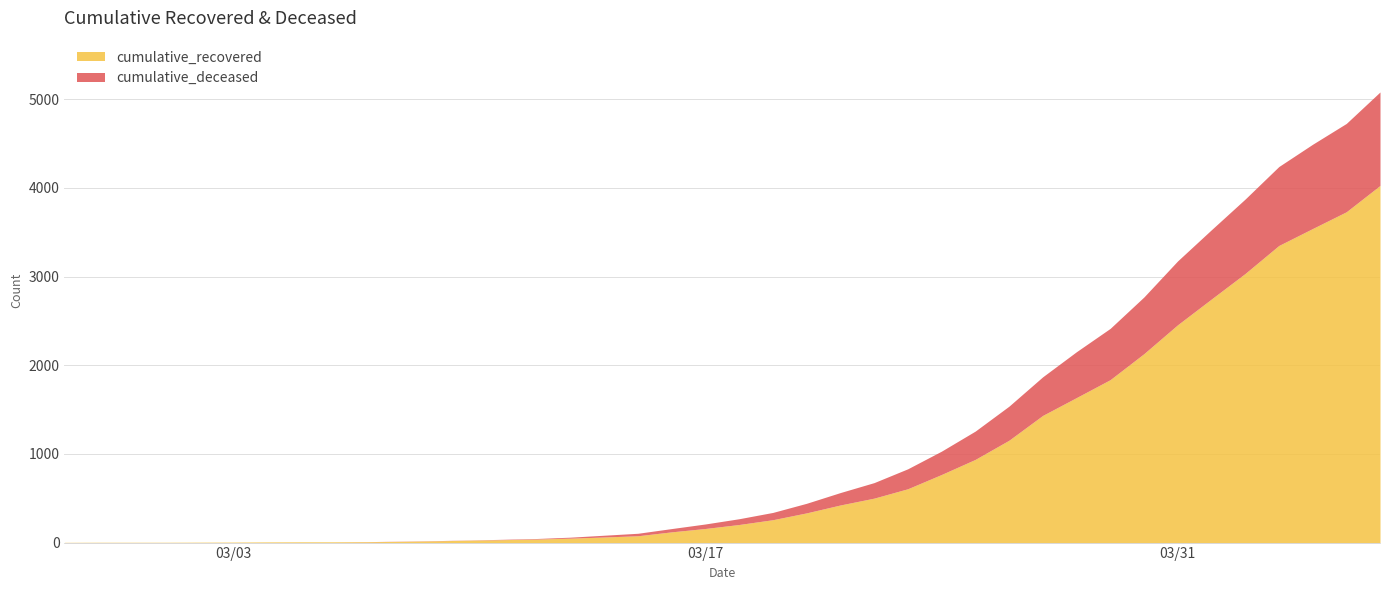

True or false: cumulative_recovered has more than 1 points higher than both neighbors.

False